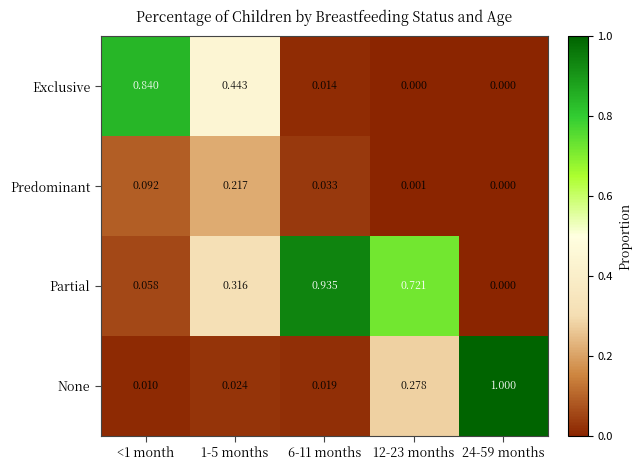

Rank the series by their maximum value, from lowest to highest.

Predominant, Exclusive, Partial, None